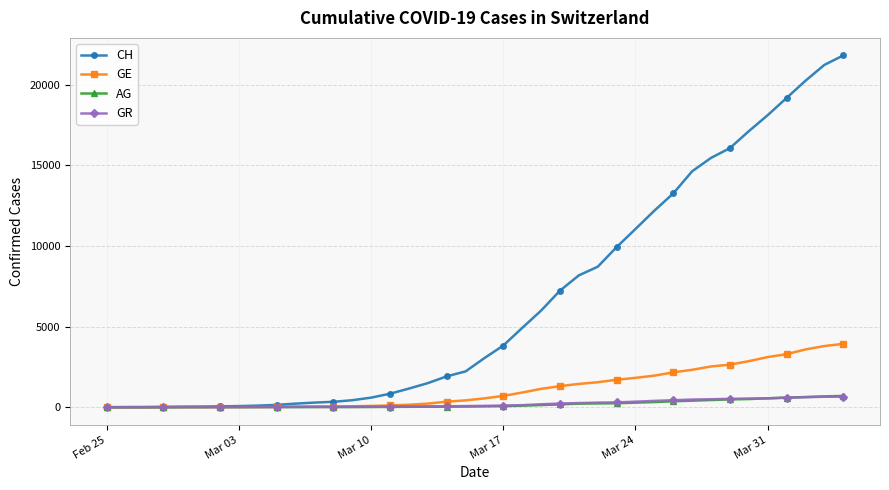

Which series has the widest spread of values?

CH